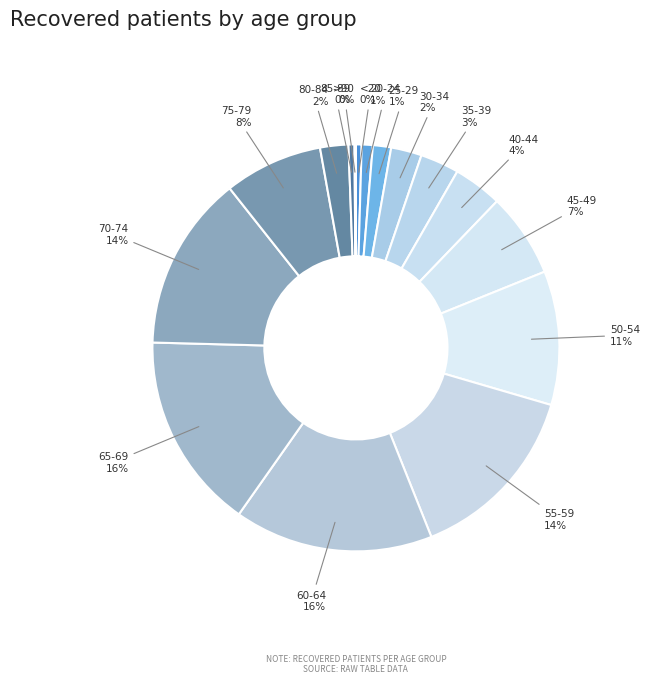

To the nearest percent, what is the difference between the largest and smallest slice percentages?

16%